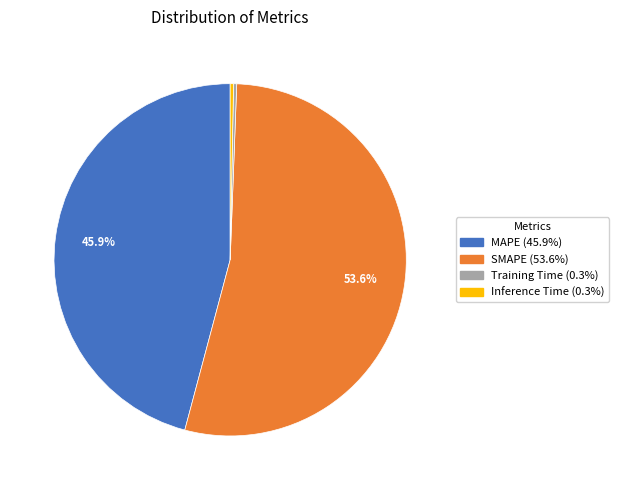

How many slices are in this pie chart?

4